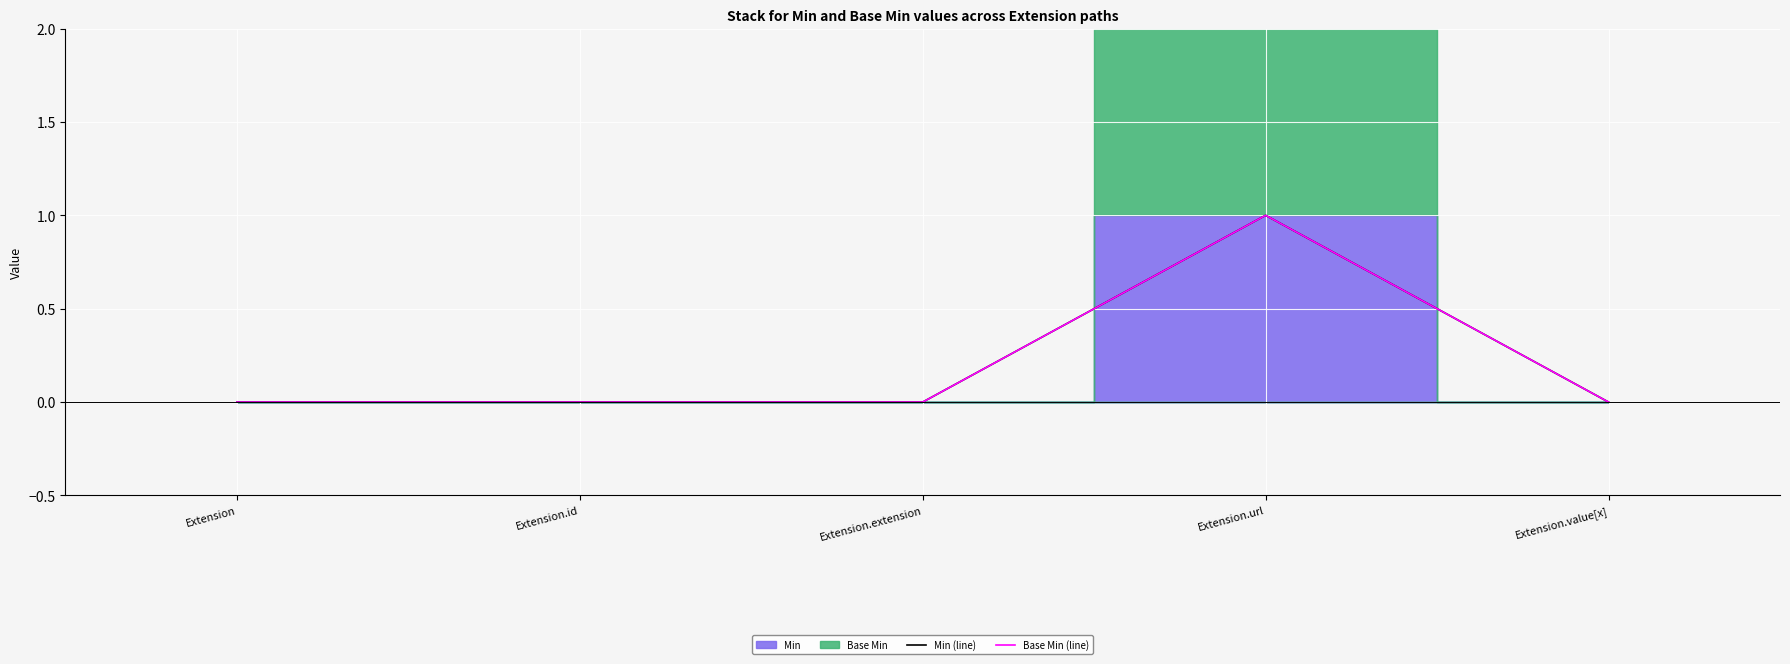

At which category does the chart reach its peak across all series?

Extension.url